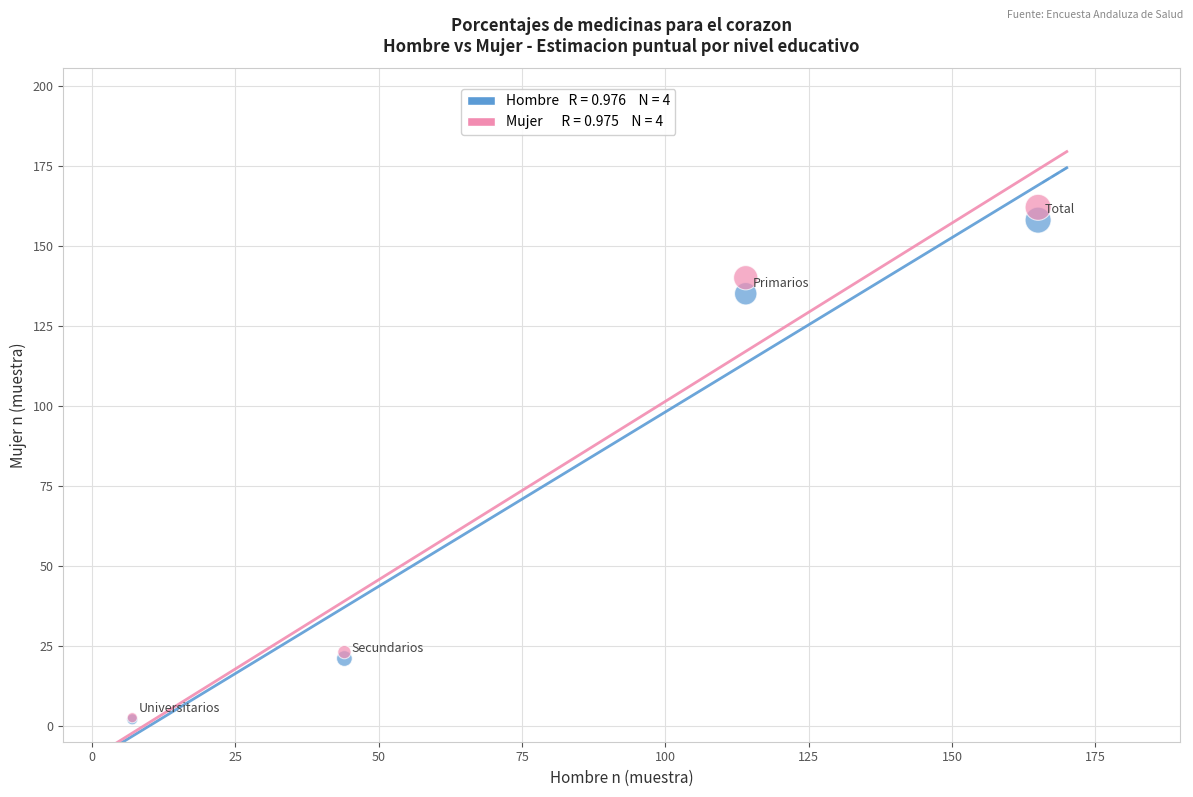

Across all series, what Y value is closest to 82?

135.0